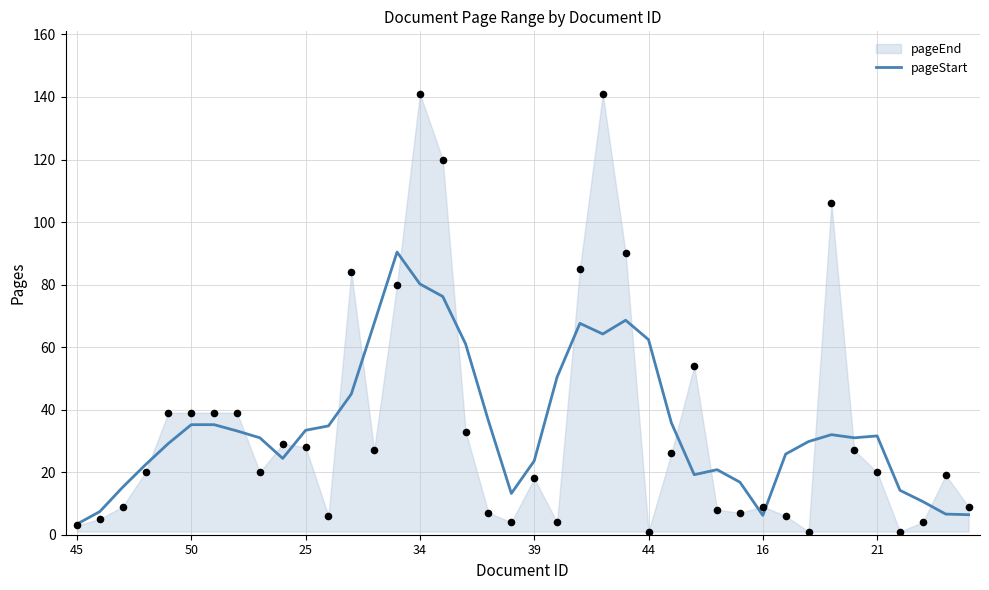

The value of pageStart at 21 is 18.4. True or false?

False